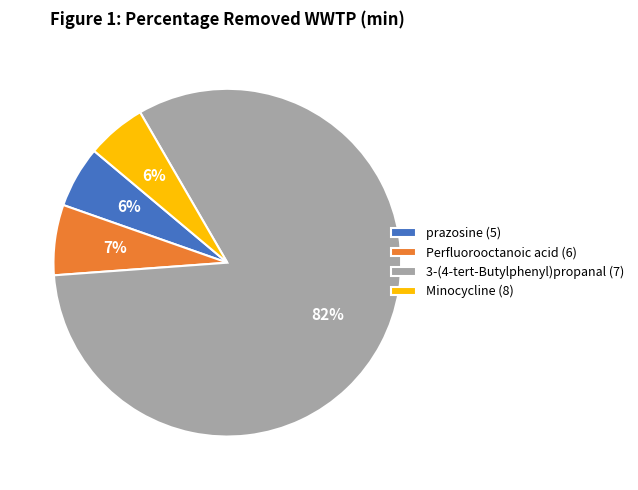

What percentage is the Minocycline (8) slice, to the nearest percent?

6%